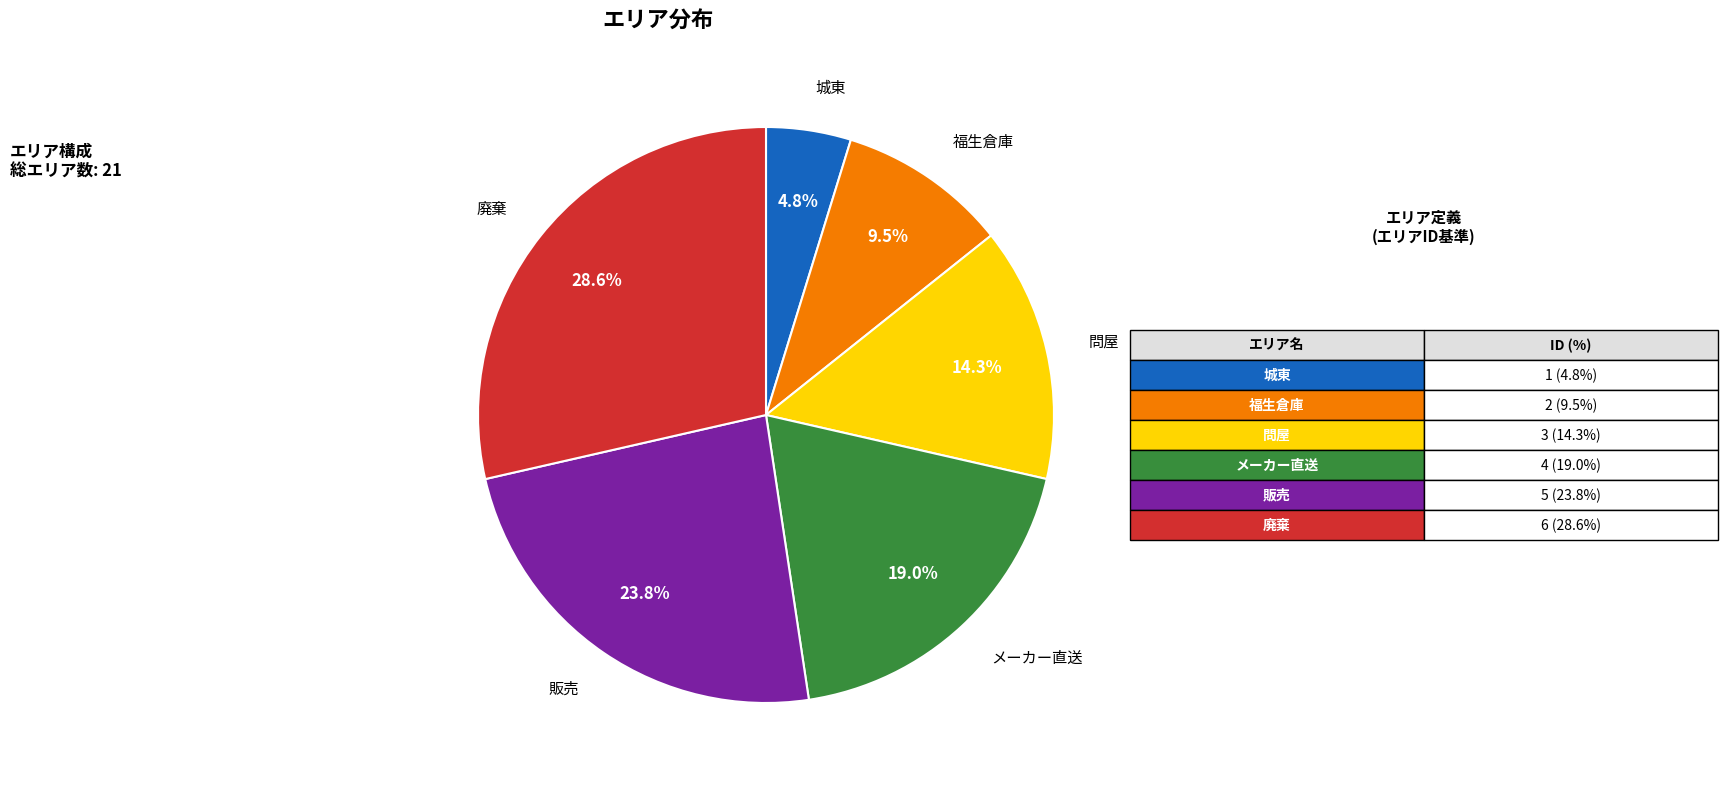

Rank the categories by value from lowest to highest.

城東, 福生倉庫, 問屋, メーカー直送, 販売, 廃棄